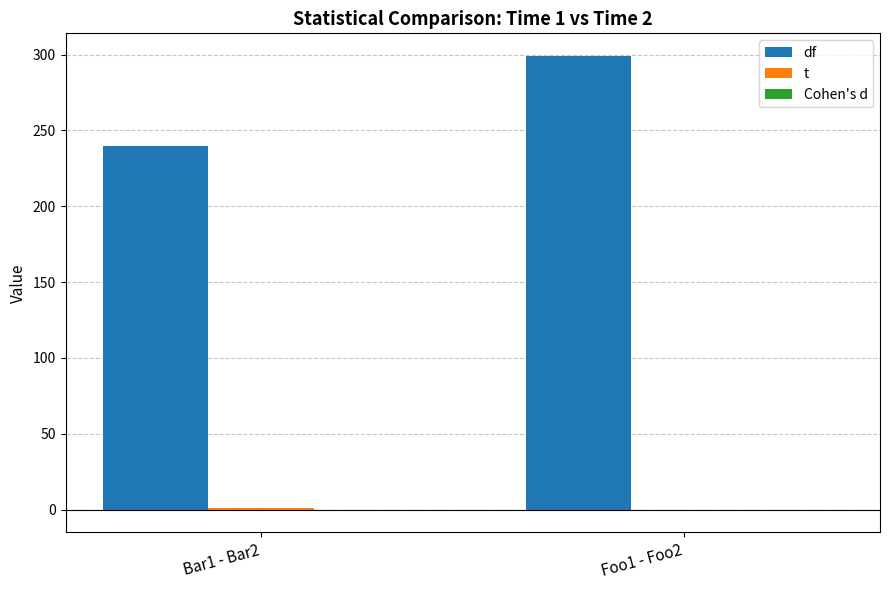

Does the chart contain stacked bars?

No